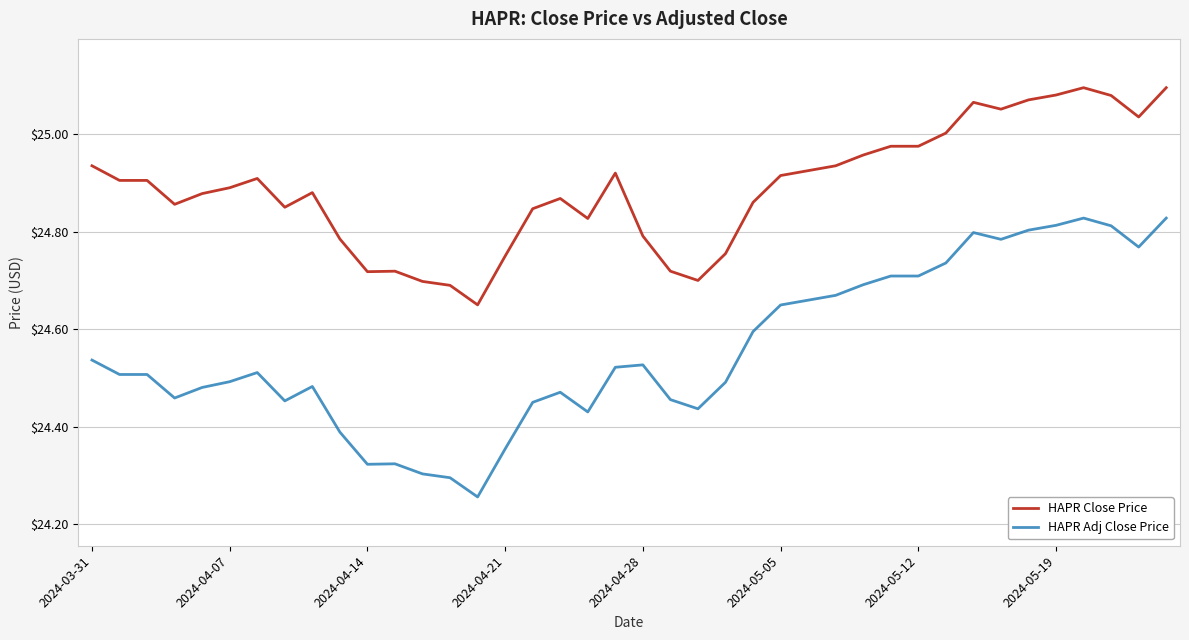

What is the difference between the maximum and minimum values in the HAPR Close Price series?

0.4